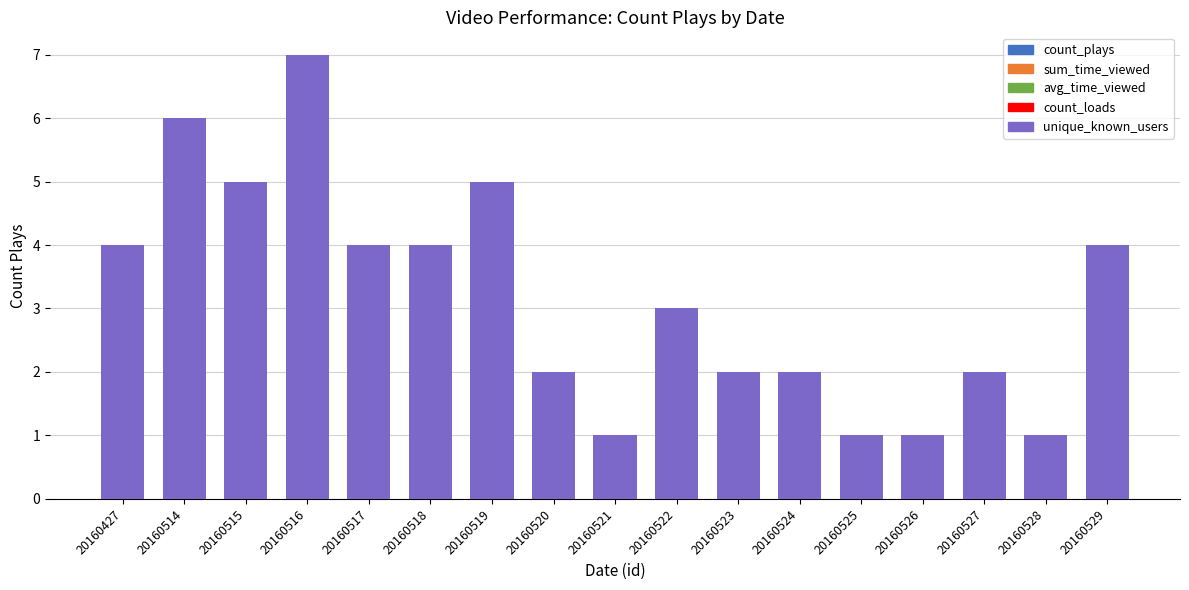

Between 20160427 and 20160515, which is larger?

20160515